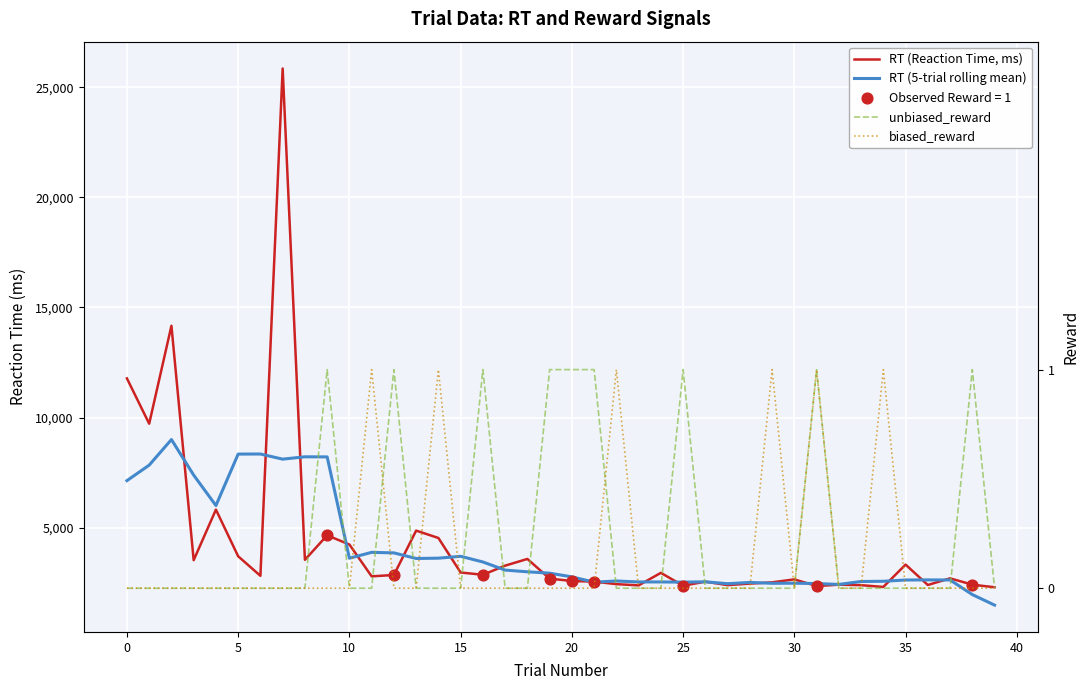

At how many categories does at least one series exceed 12497?

2